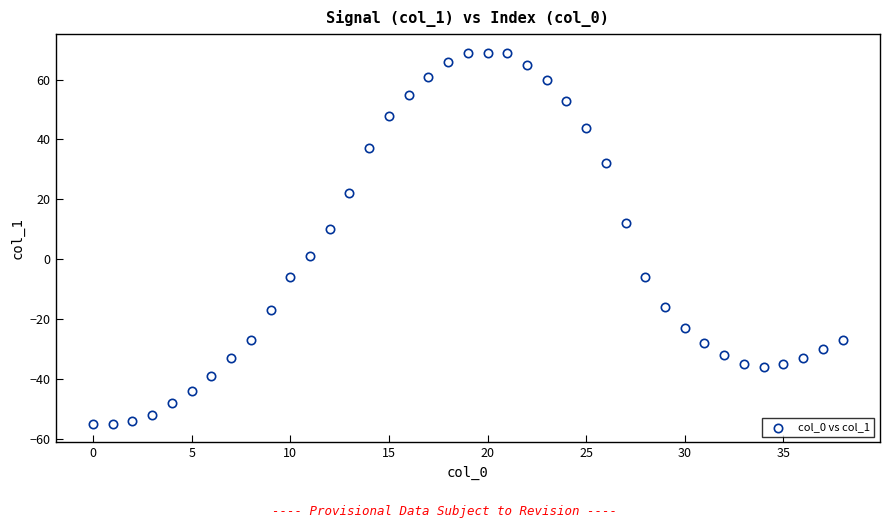

What Y value in the scatter plot is closest to 7?

10